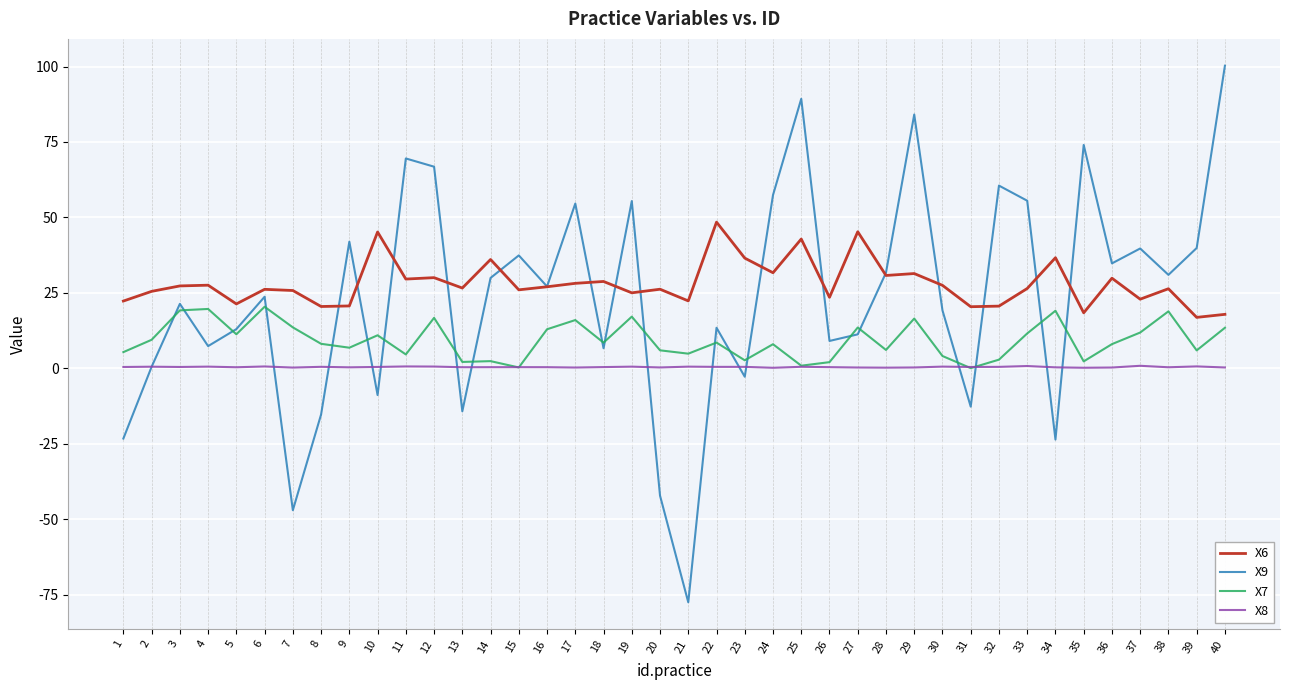

True or false: X6 and X8 intersect in this chart.

False